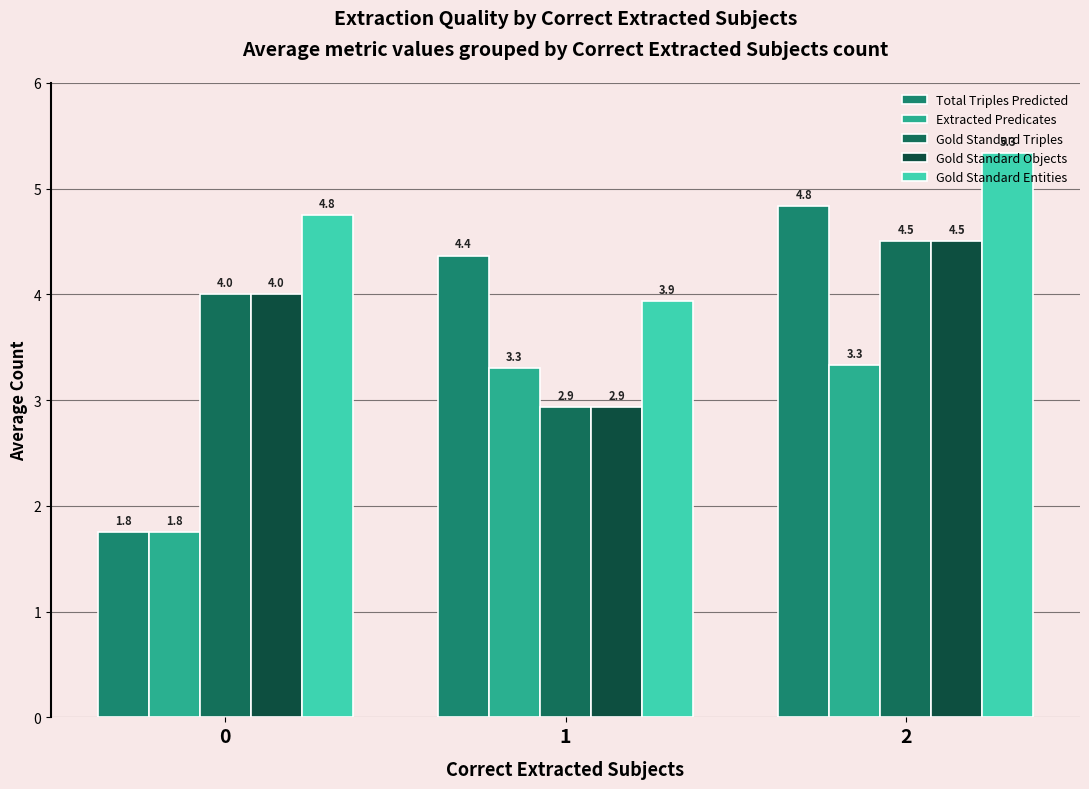

Reading left to right, extract all data points from this chart.

Total Triples Predicted: 0=1.8	1=4.4	2=4.8
Extracted Predicates: 0=1.8	1=3.3	2=3.3
Gold Standard Triples: 0=4.0	1=2.9	2=4.5
Gold Standard Objects: 0=4.0	1=2.9	2=4.5
Gold Standard Entities: 0=4.8	1=3.9	2=5.3